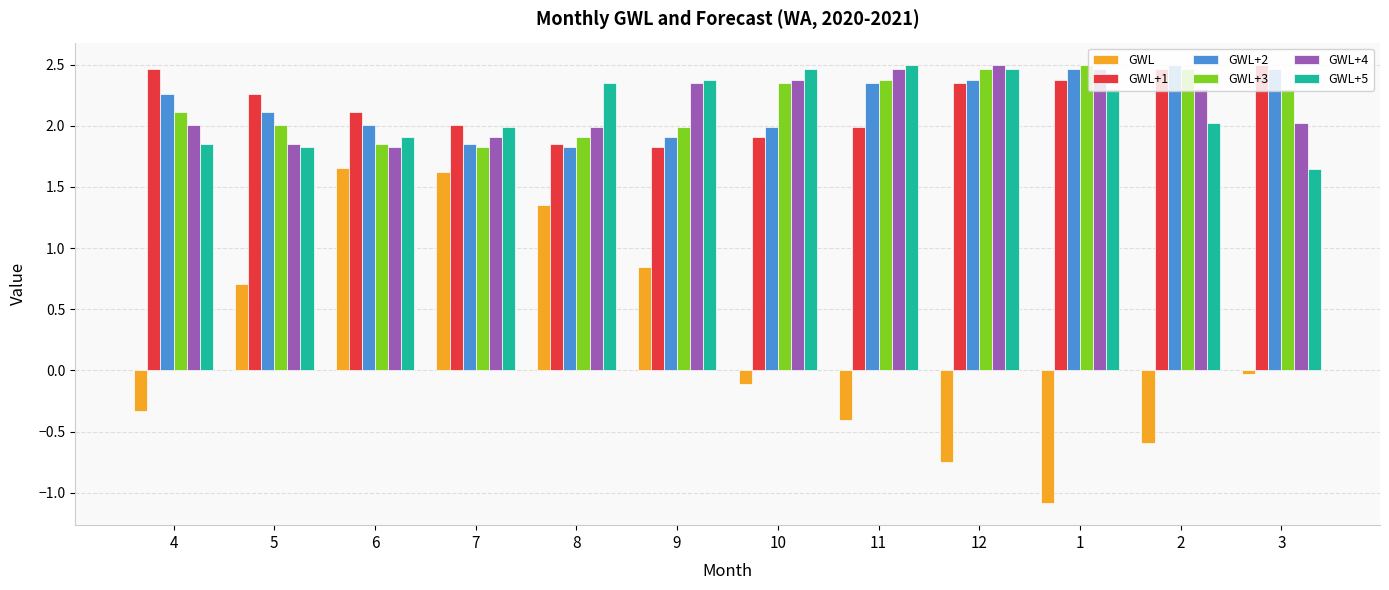

How many categories are shown in the chart?

12